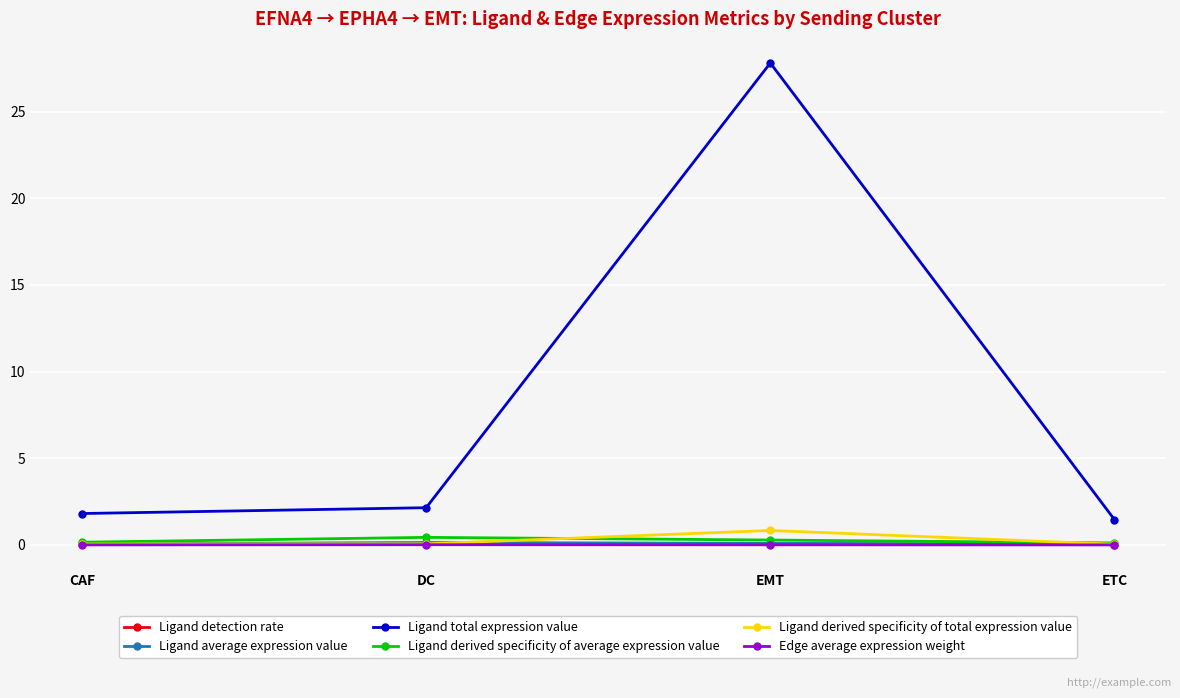

Which series has the largest total across all categories?

Ligand total expression value